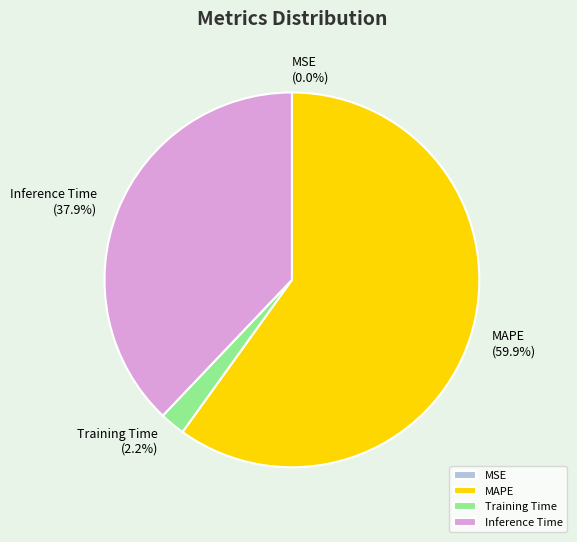

What is the total percentage of Training Time and MAPE?

62.1%